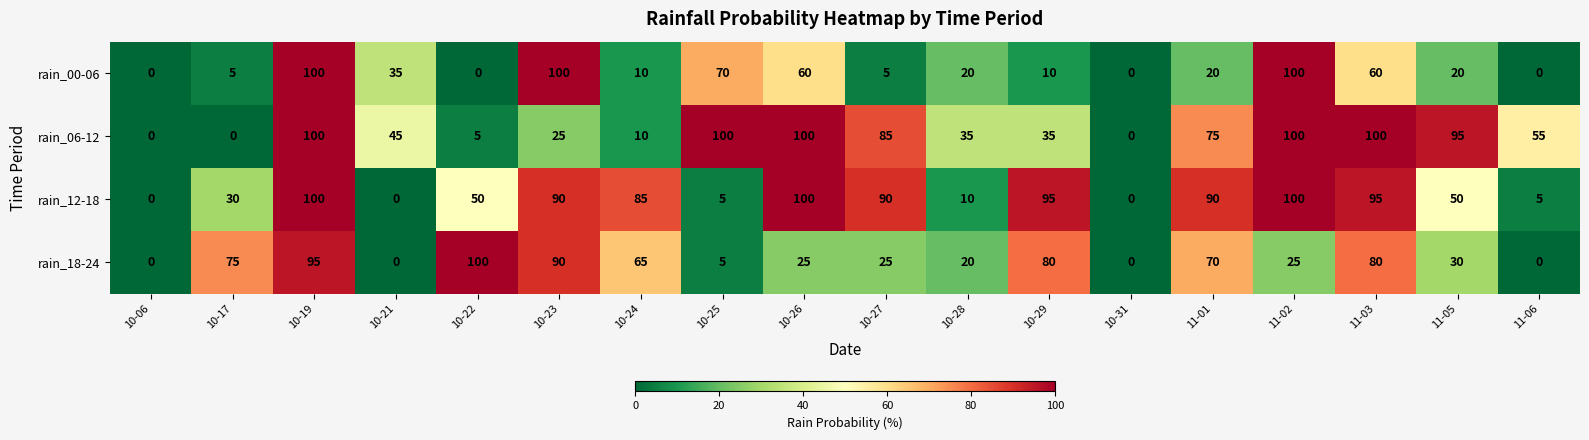

What is the maximum value for rain_12-18?

100